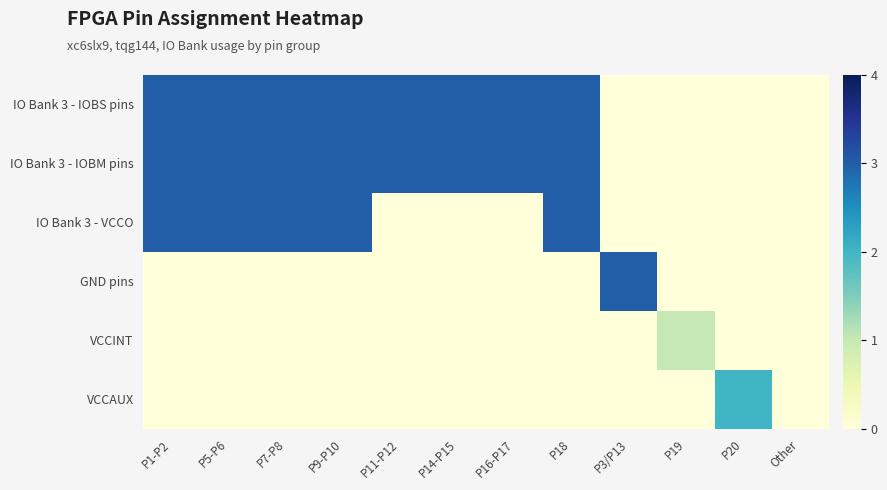

Which series changed the most between P1-P2 and Other?

IO Bank 3 - IOBS pins